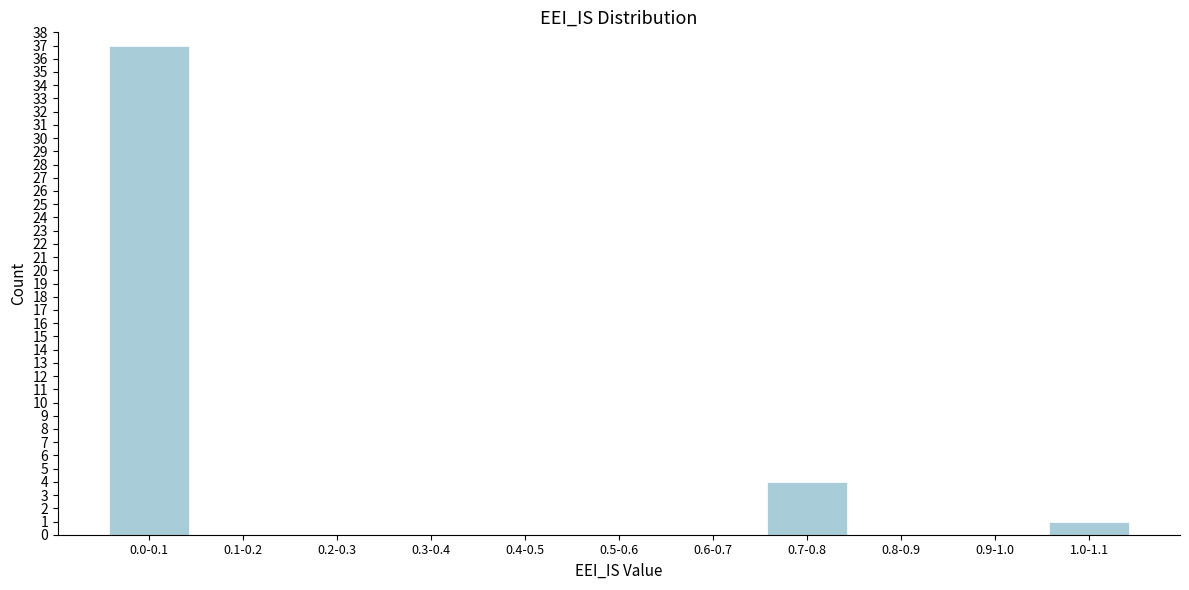

Reading left to right, list all the values displayed in this chart.

0.0-0.1=37	0.1-0.2=0	0.2-0.3=0	0.3-0.4=0	0.4-0.5=0	0.5-0.6=0	0.6-0.7=0	0.7-0.8=4	0.8-0.9=0	0.9-1.0=0	1.0-1.1=1